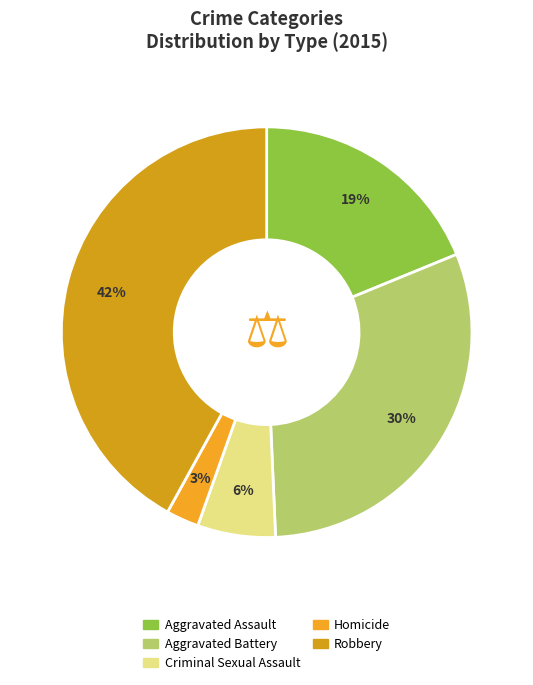

To the nearest percent, what is the average slice percentage?

20%